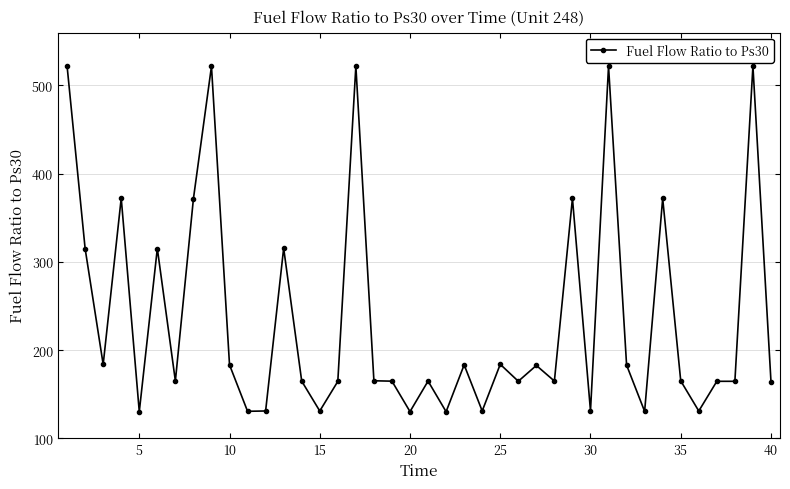

What is the sum of all values?

9429.8